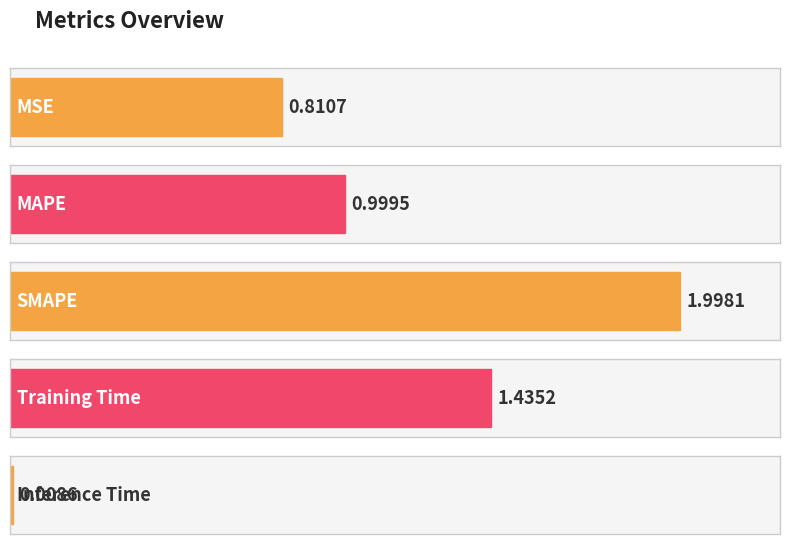

The chart shows a value of 0.5 at MAPE. True or false?

False